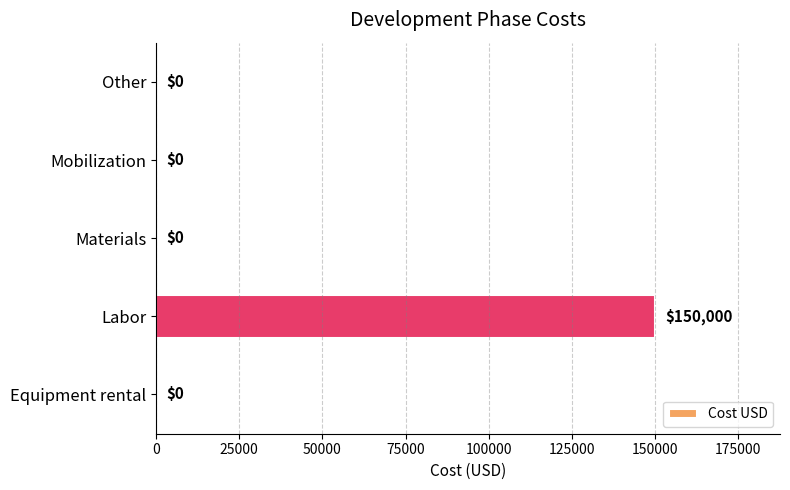

Between Labor and Other, which is larger?

Labor